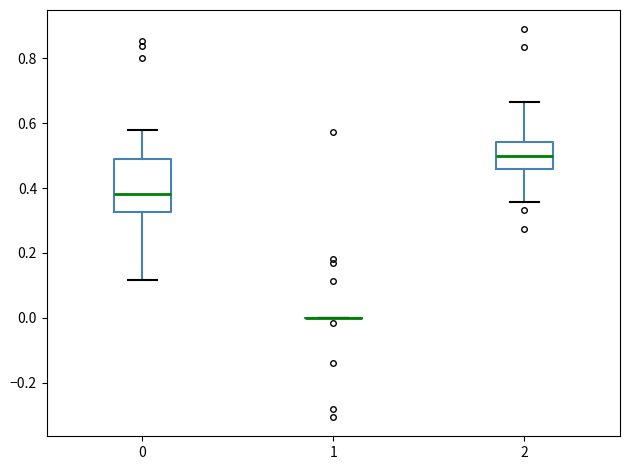

Where is the upper edge of the box at x = 2 on the y-axis? The values are not printed on the chart, so give them approximately, as read against the axis.

0.54